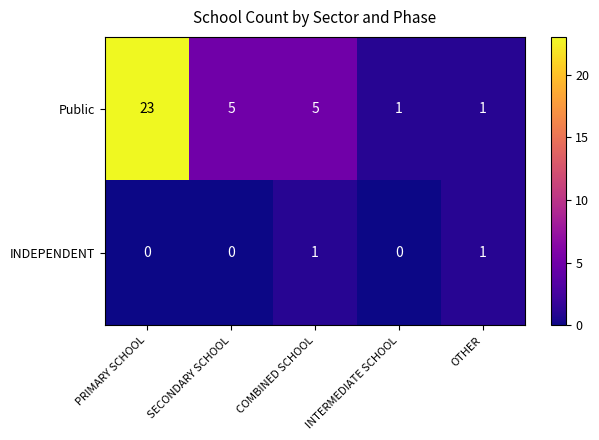

Is it true that INDEPENDENT equals 2 at COMBINED SCHOOL?

False